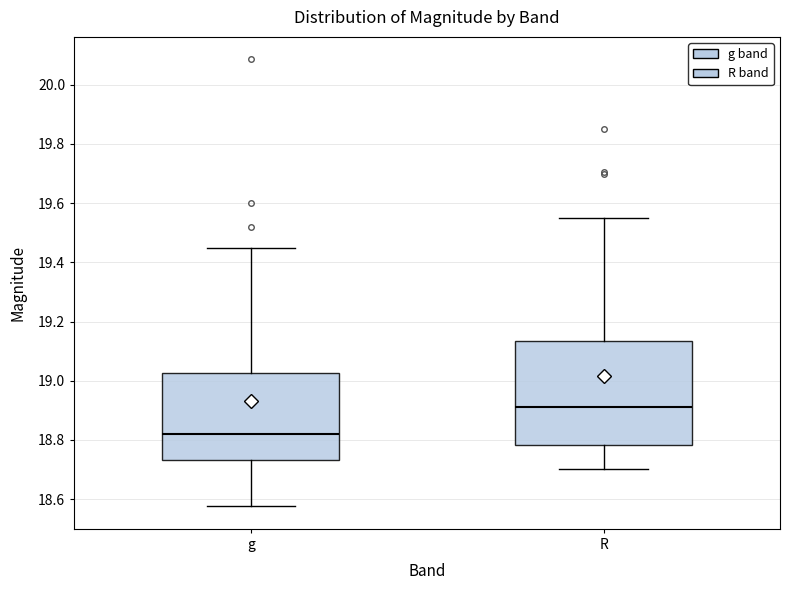

Where does the median line of the box for g sit on the y-axis? The values are not printed on the chart, so give them approximately, as read against the axis.

18.82